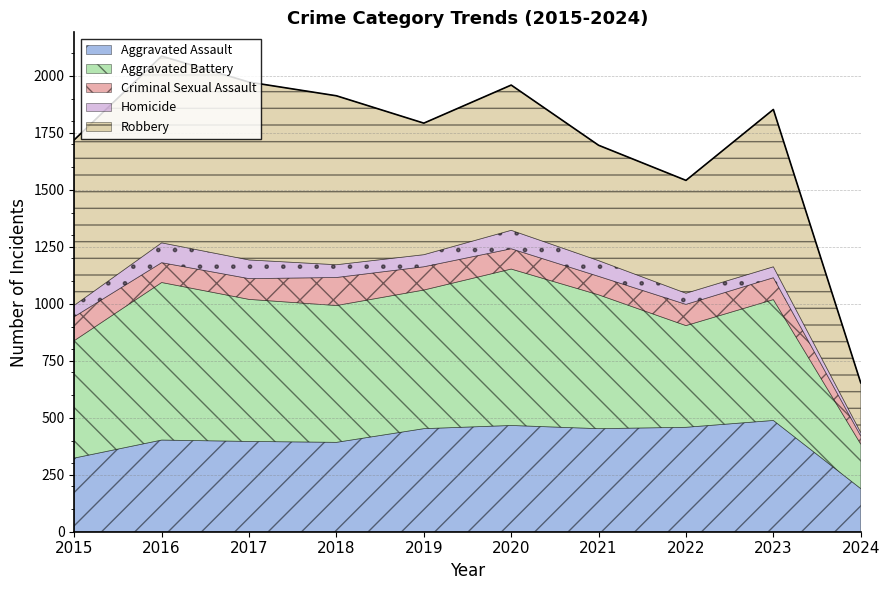

How many lines are shown in the chart?

5